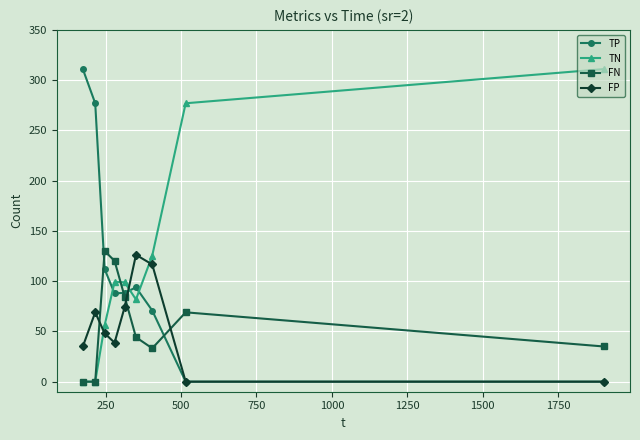

True or false: FN and FP intersect in this chart.

True